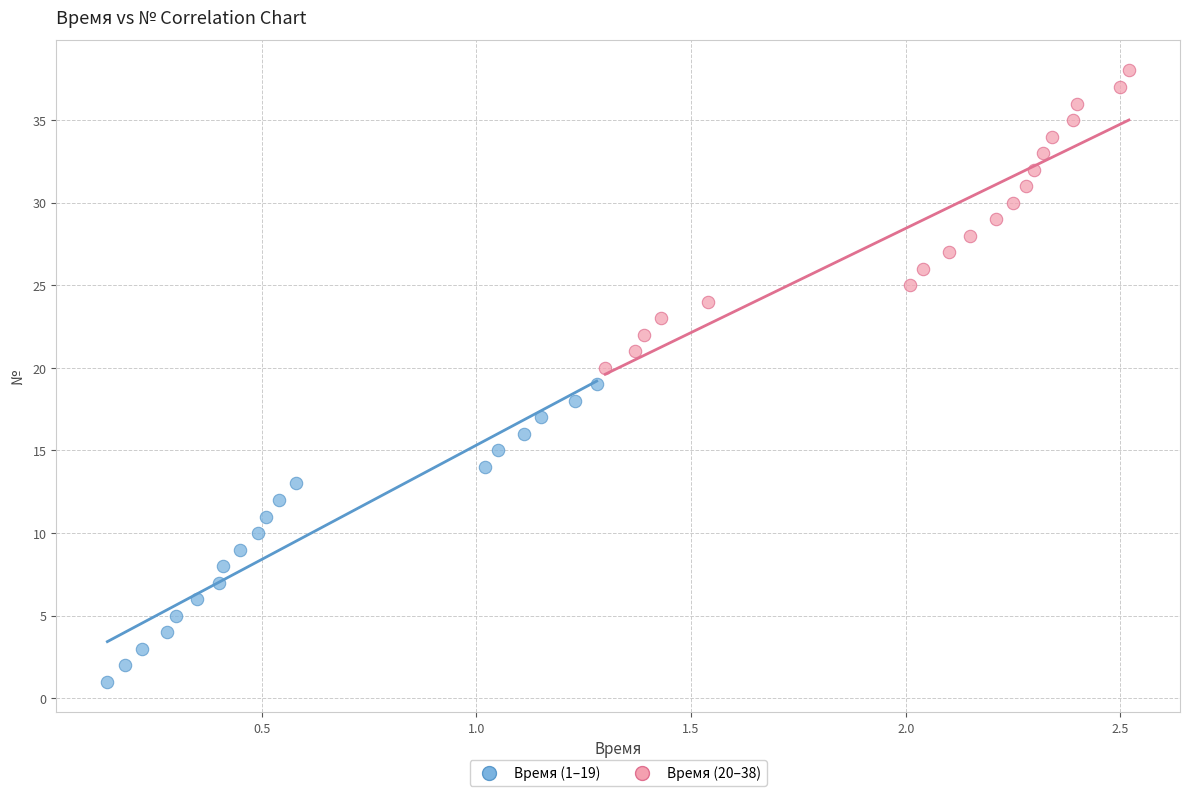

Which series contains the lowest Y value?

Время (1–19)